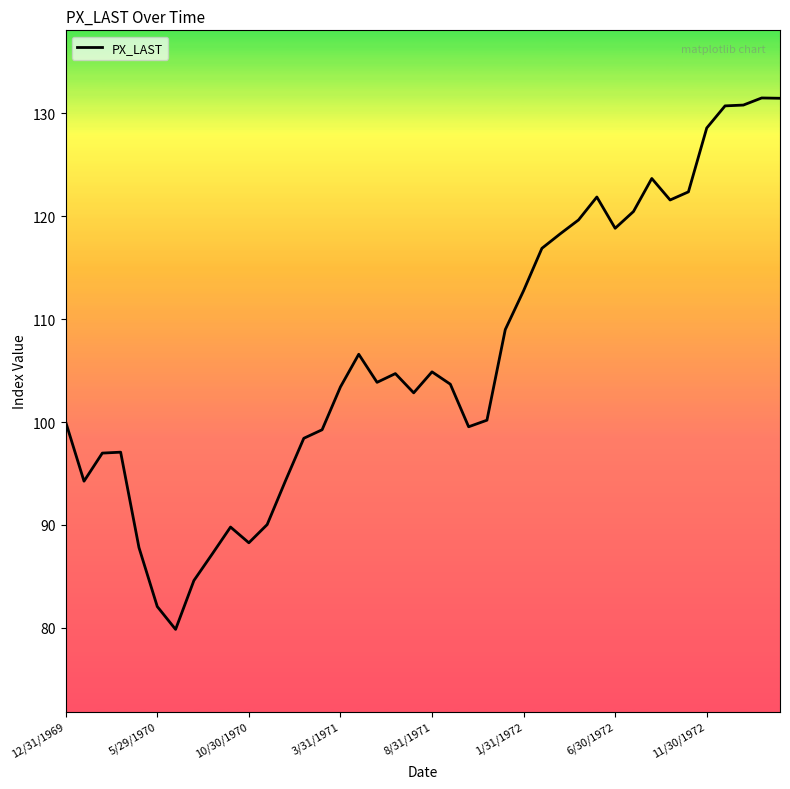

What is the smallest value displayed?

79.8